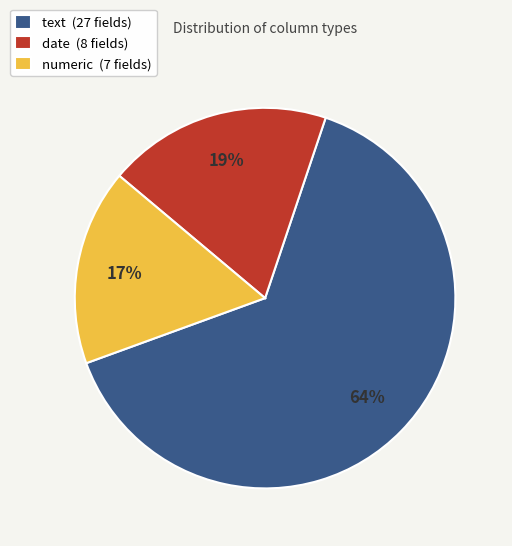

Combined, do text (27 fields) and date (8 fields) account for over 50%?

Yes